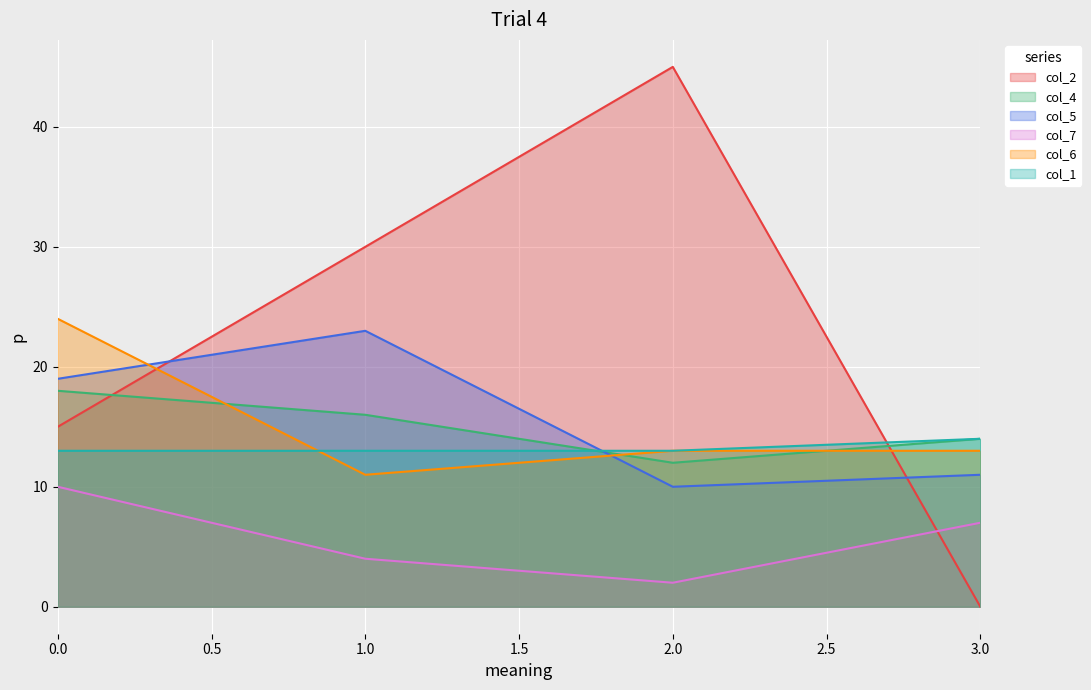

At which category does col_4 reach its first local valley?

2.0